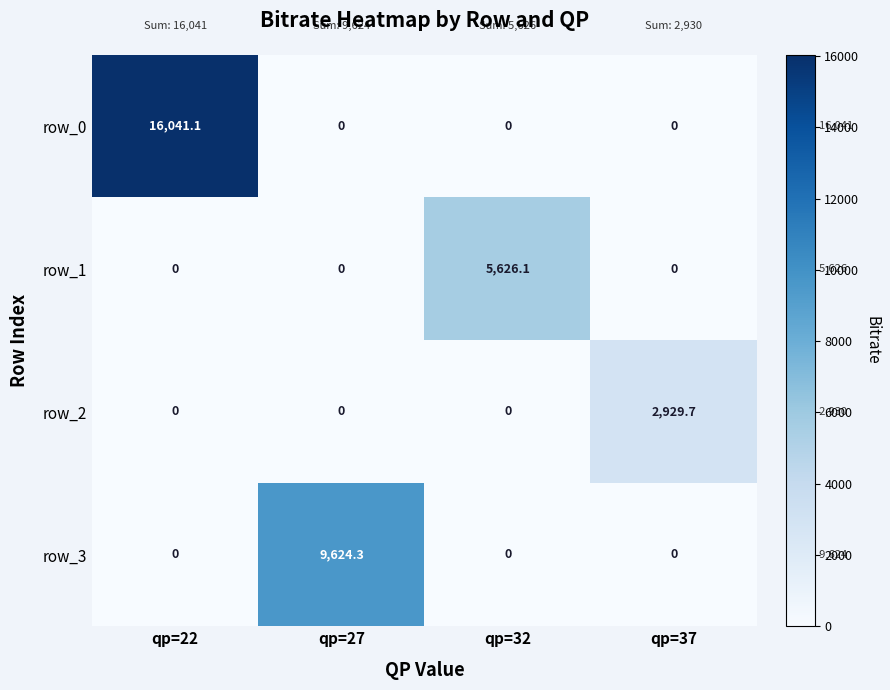

Rank the series by their average value, from lowest to highest.

row_2, row_1, row_3, row_0